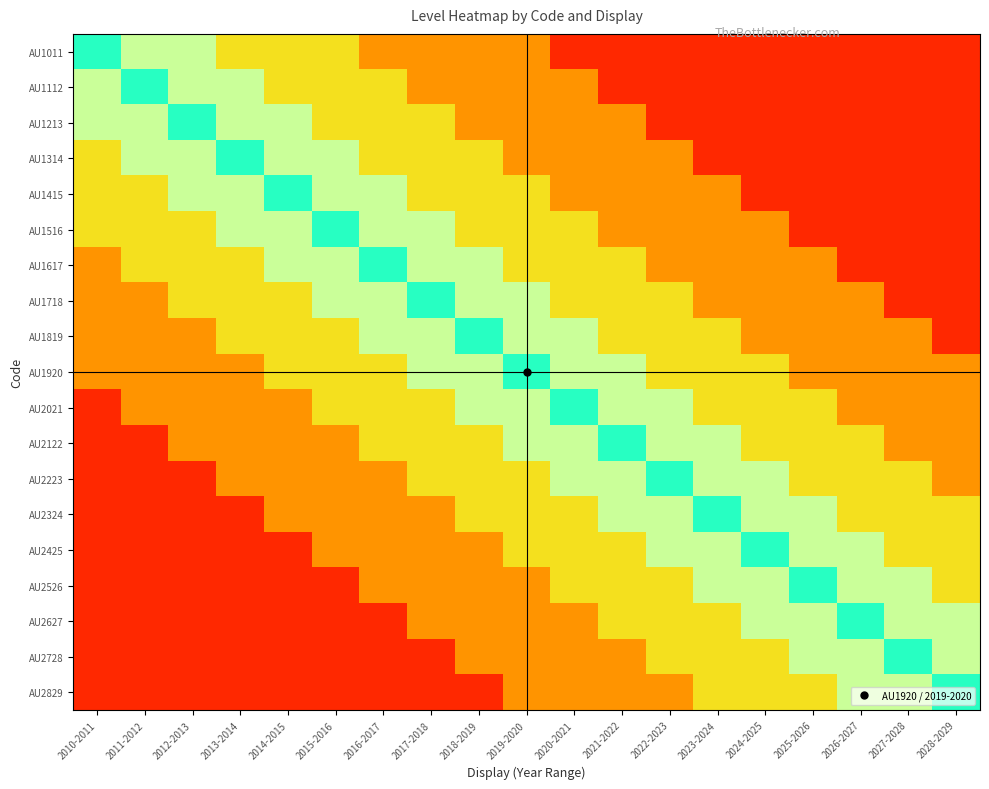

What is the difference between the highest and lowest values at 2017-2018?

0.8